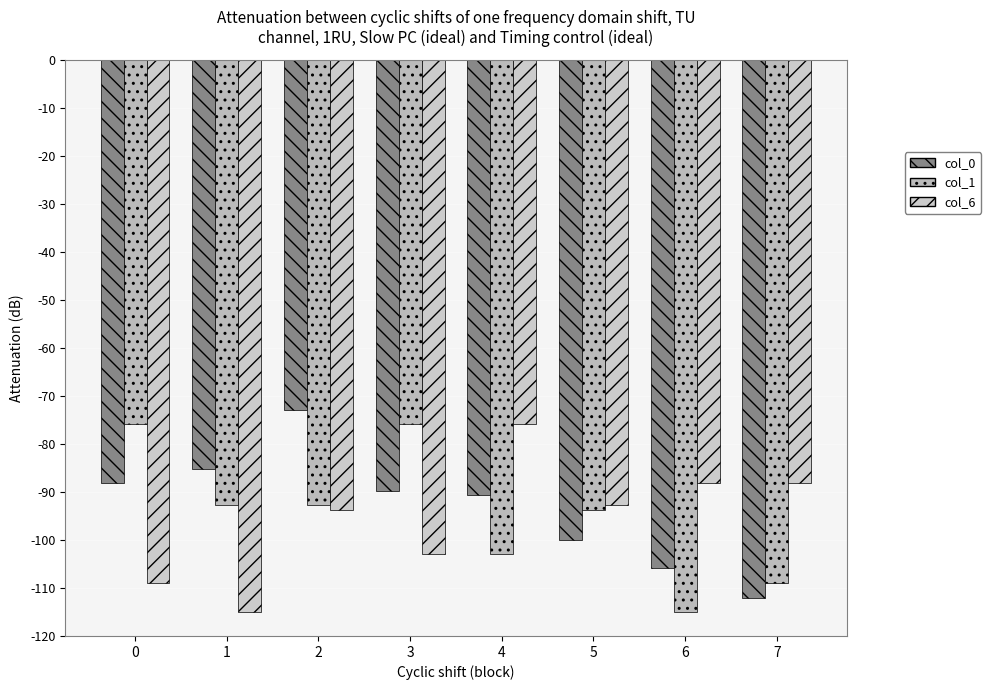

Reading left to right, transcribe all the data shown in this chart.

col_0: -88.2	-85.2	-72.9	-89.8	-90.7	-100.0	-105.9	-112.0
col_1: -75.9	-92.8	-92.8	-75.9	-103.0	-93.7	-115.1	-108.9
col_6: -108.9	-115.1	-93.7	-103.0	-75.9	-92.8	-88.2	-88.2